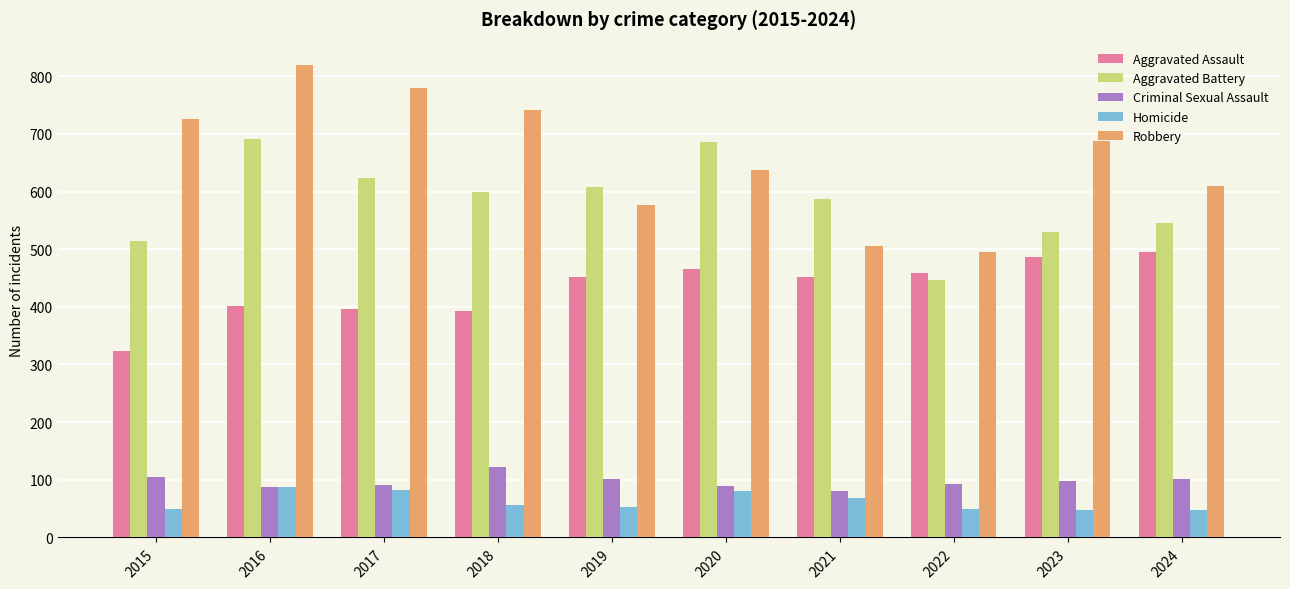

What is the difference between the Robbery values at 2019 and 2020?

60